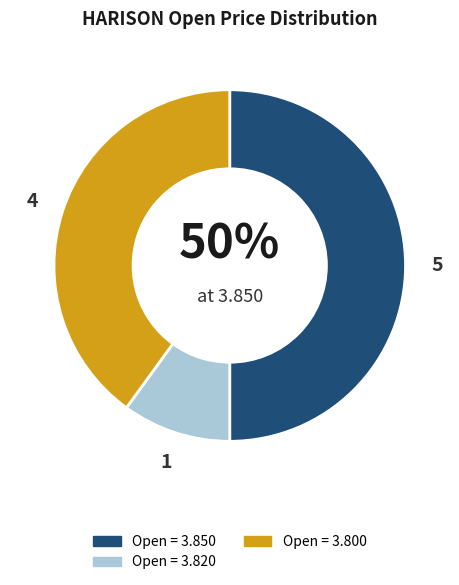

Count the number of slices in the pie.

3